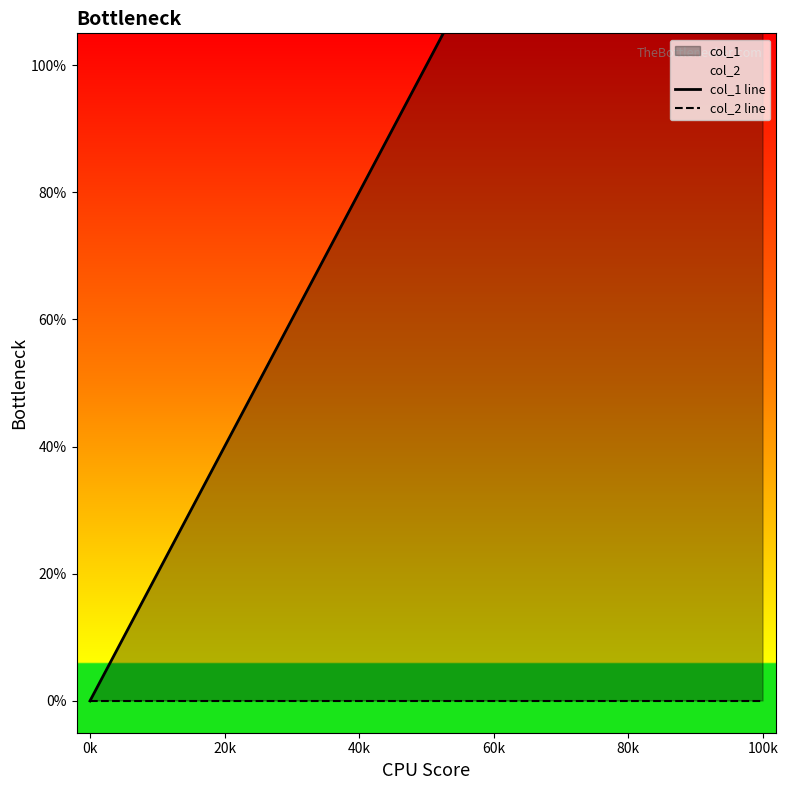

Is the value of col_2 line at 0k greater than the value of col_1 line at 20k?

No